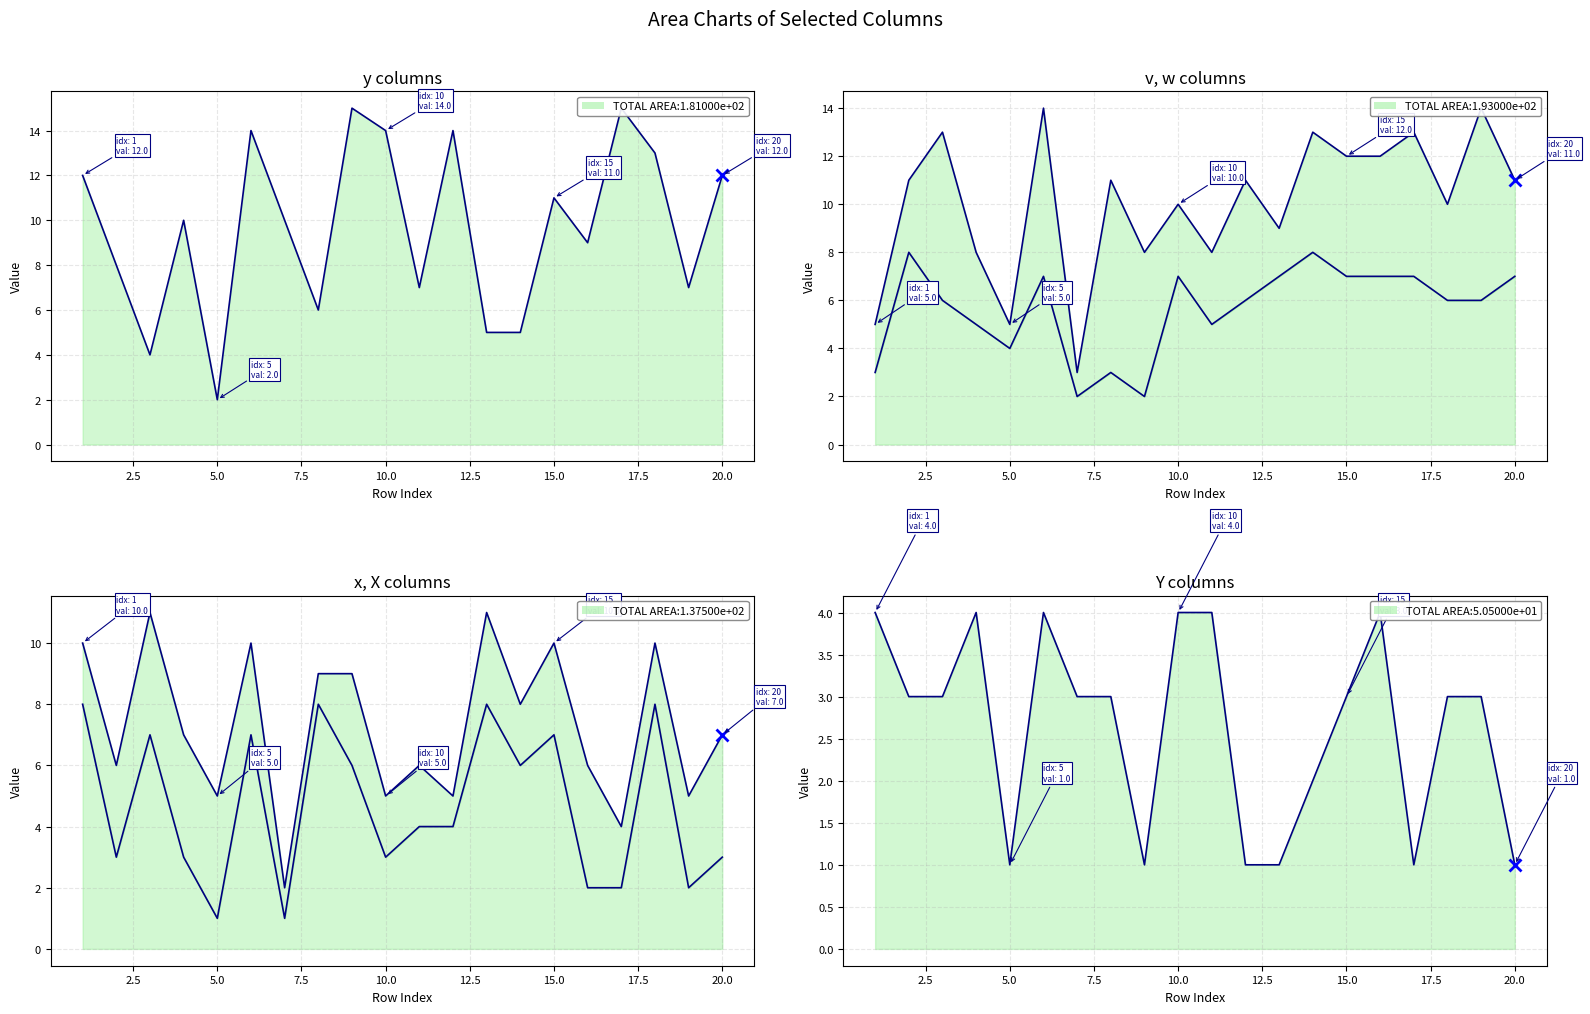

Between which two adjacent categories do v and y first intersect?

5.0 and 7.5